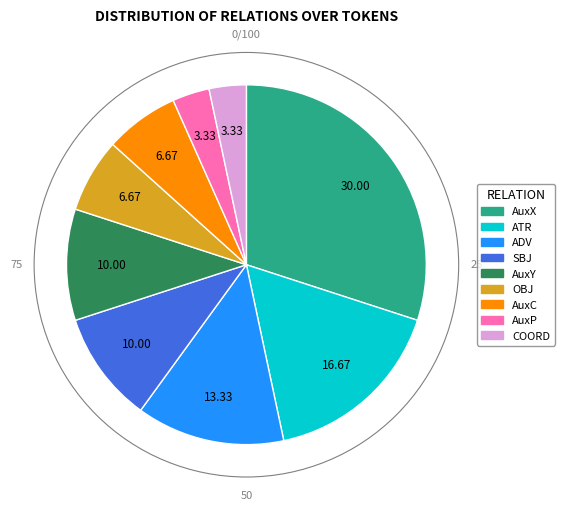

What is the largest slice in the pie chart?

AuxX